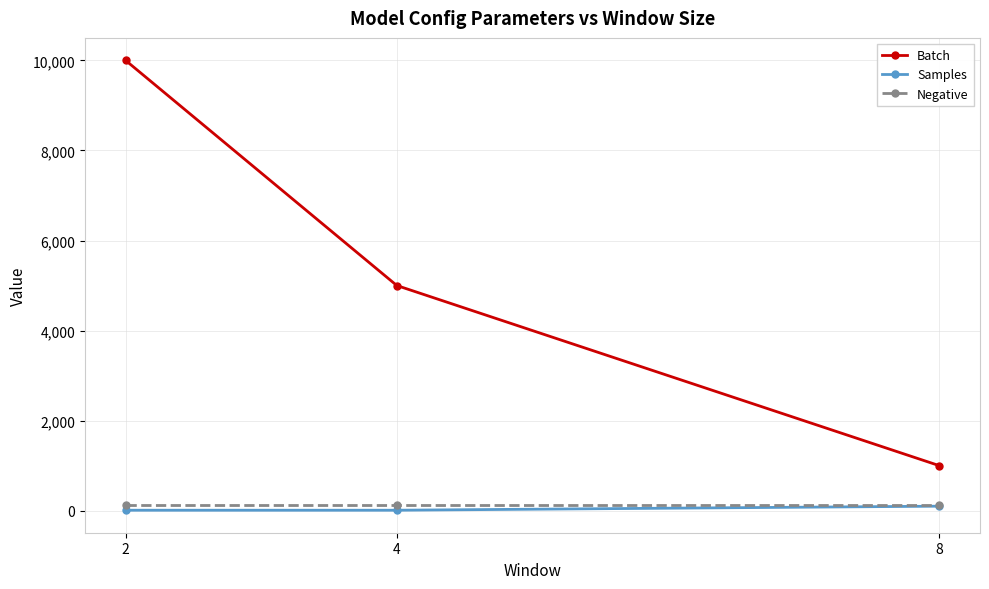

Rank the categories by Batch value from lowest to highest.

8, 4, 2